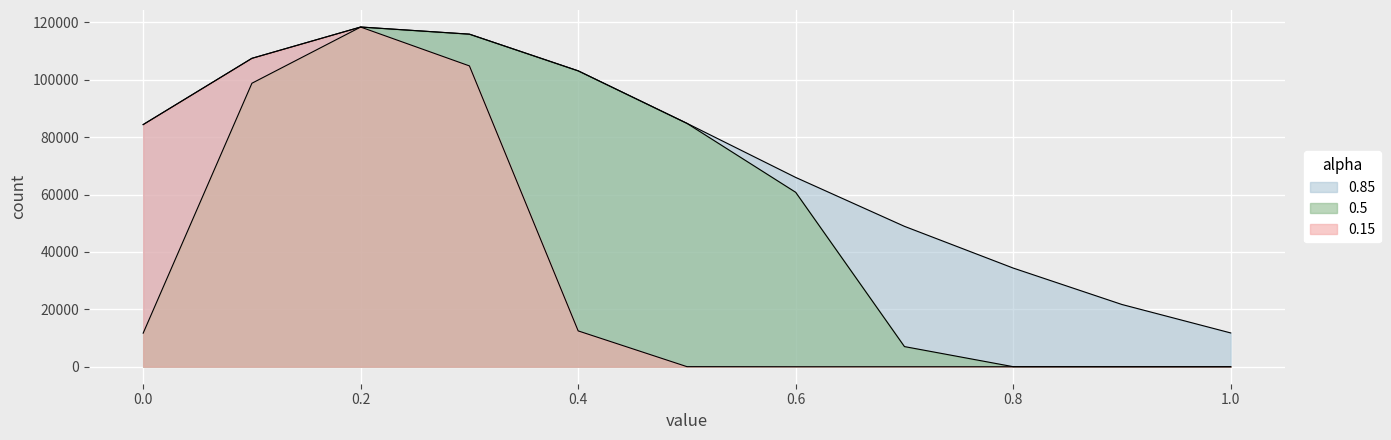

Which label corresponds to the smallest value in the chart?

1.0